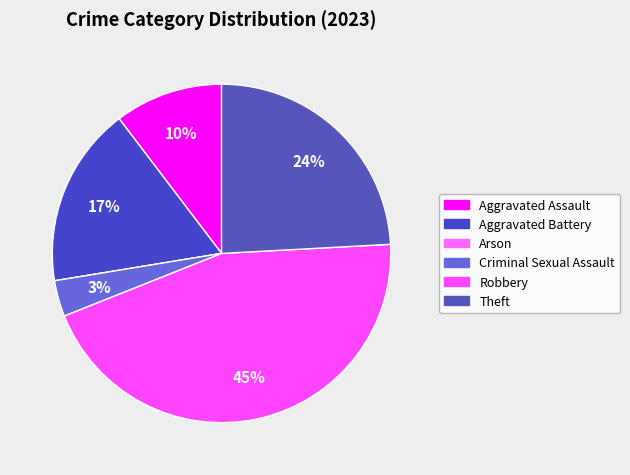

Is it true that Aggravated Battery is 17% of the pie?

True